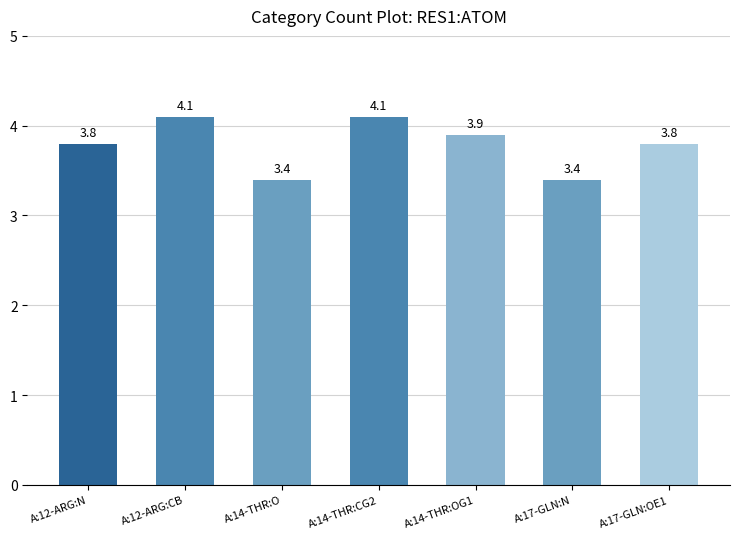

How many values are between 3 and 4?

5